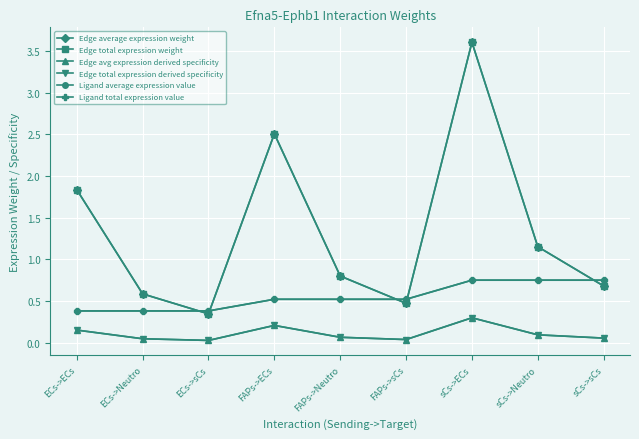

Reading right to left, list all the values displayed in this chart.

Edge average expression weight: 0.7	1.2	3.6	0.5	0.8	2.5	0.3	0.6	1.8
Edge total expression weight: 0.7	1.2	3.6	0.5	0.8	2.5	0.3	0.6	1.8
Edge avg expression derived specificity: 0.1	0.1	0.3	0.0	0.1	0.2	0.0	0.0	0.2
Edge total expression derived specificity: 0.1	0.1	0.3	0.0	0.1	0.2	0.0	0.0	0.2
Ligand average expression value: 0.8	0.8	0.8	0.5	0.5	0.5	0.4	0.4	0.4
Ligand total expression value: 0.8	0.8	0.8	0.5	0.5	0.5	0.4	0.4	0.4